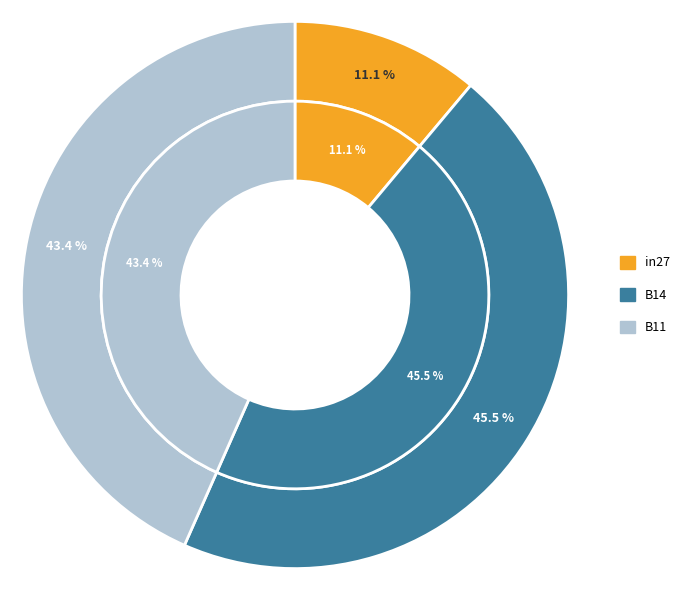

Does B14 represent more than half of the total?

No